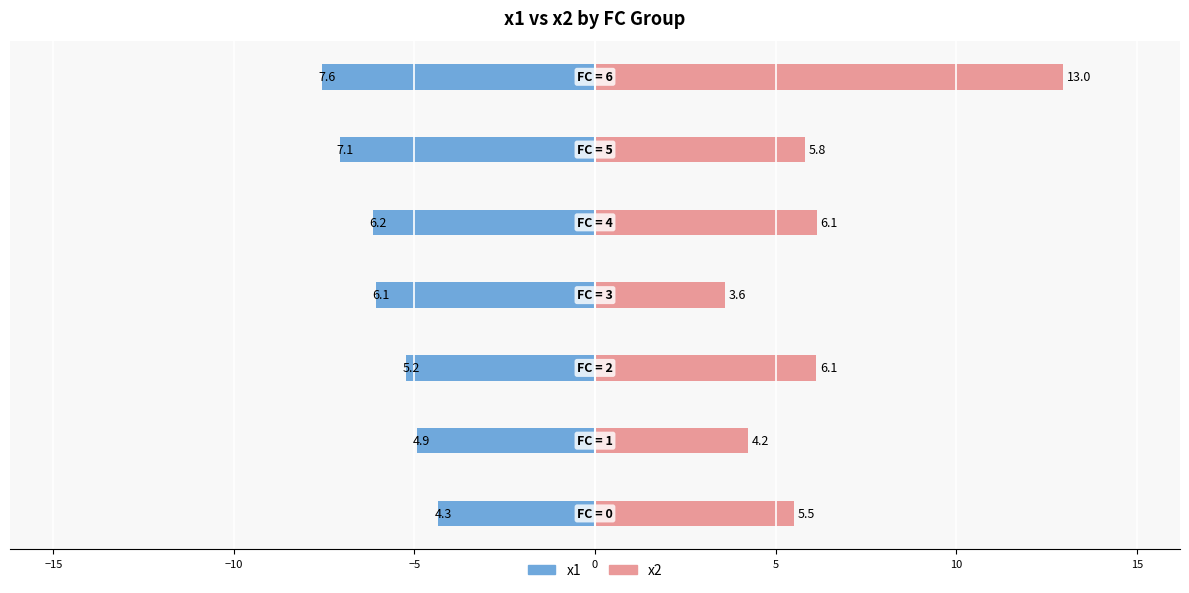

How many categories are shown in the chart?

7